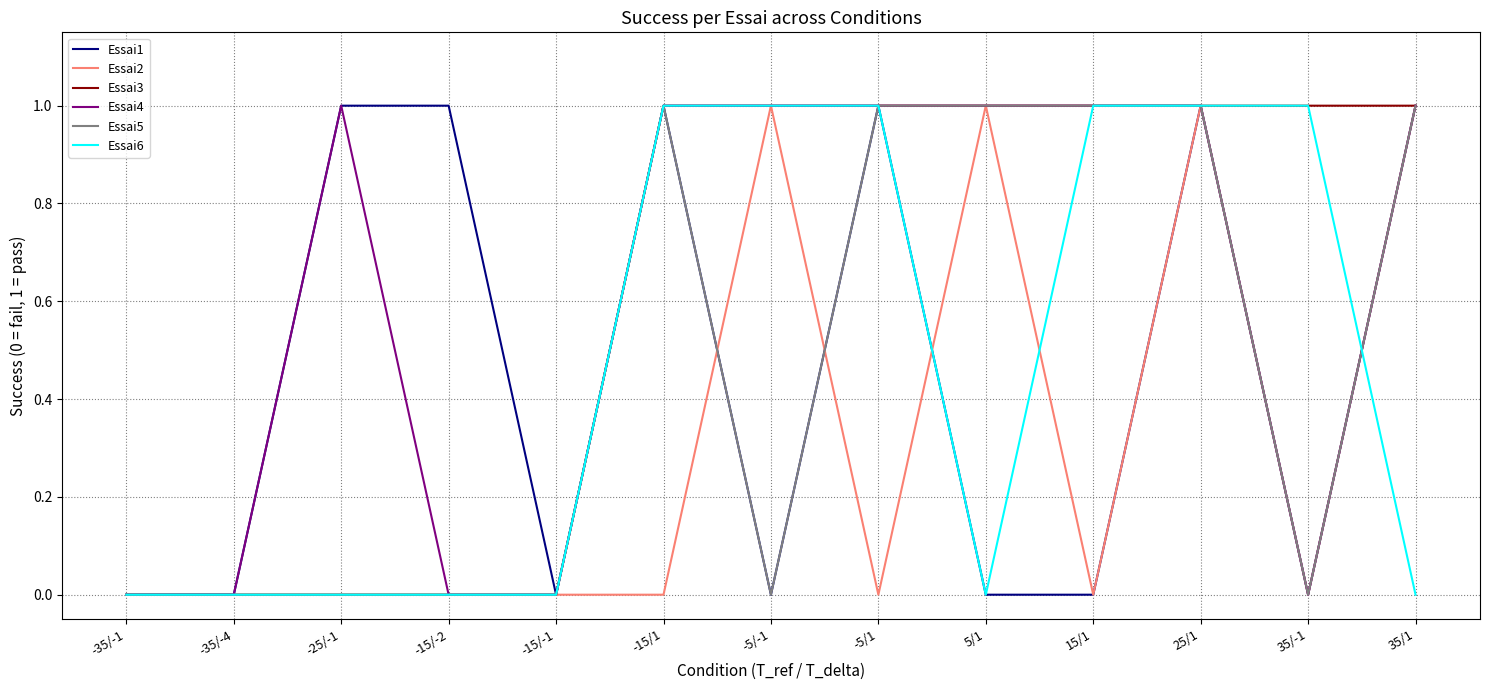

The value of Essai2 at -5/1 is 1. True or false?

False